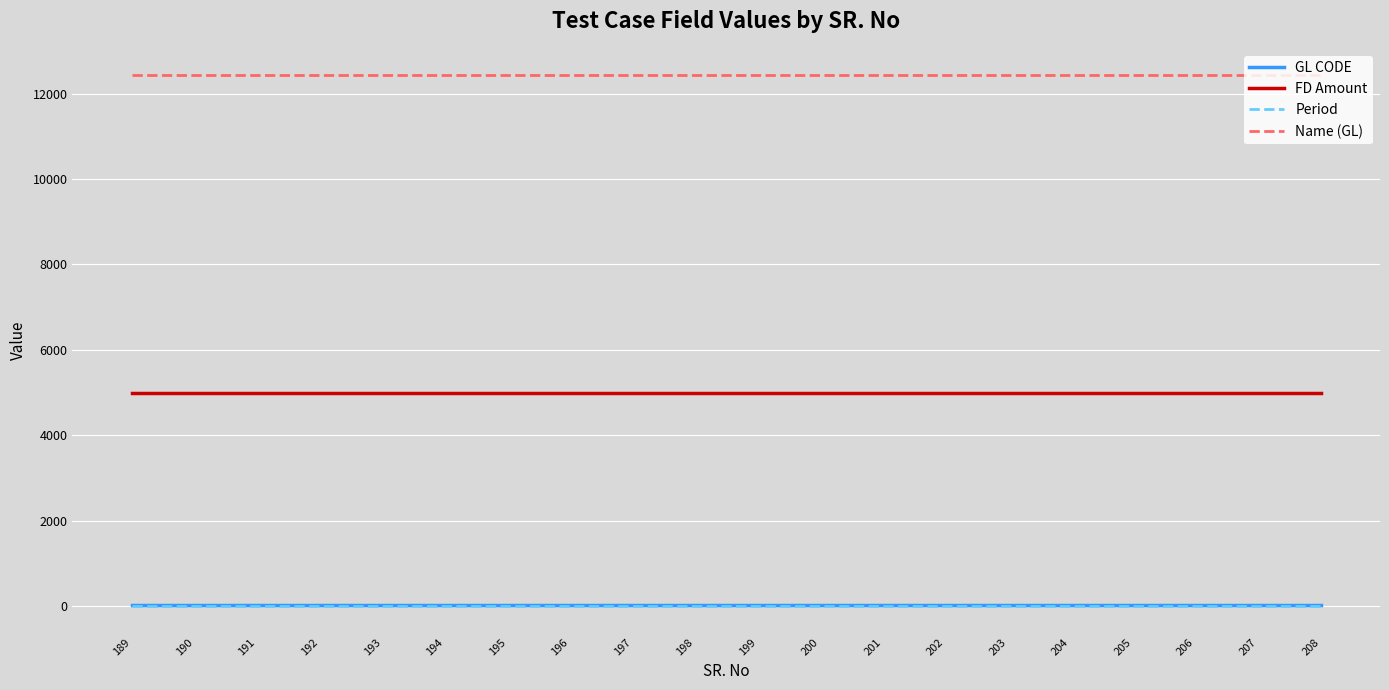

True or false: GL CODE and FD Amount cross at least once.

False